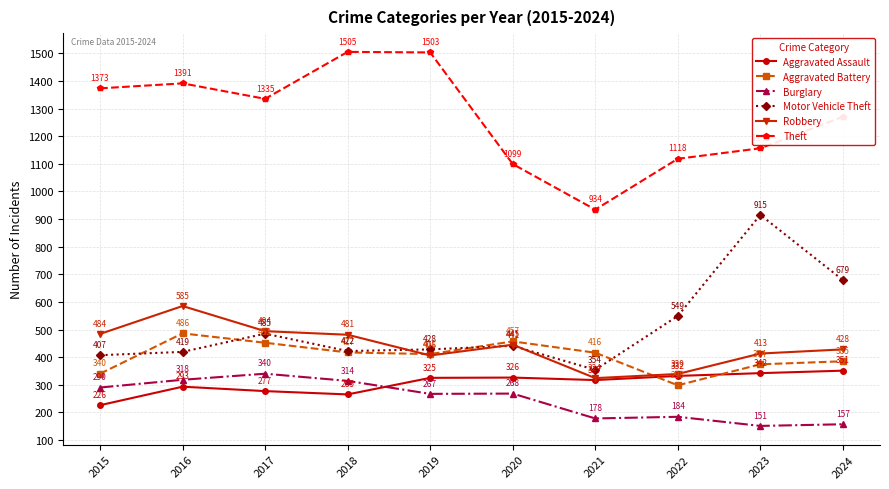

What is the sum of all Burglary values?

2467